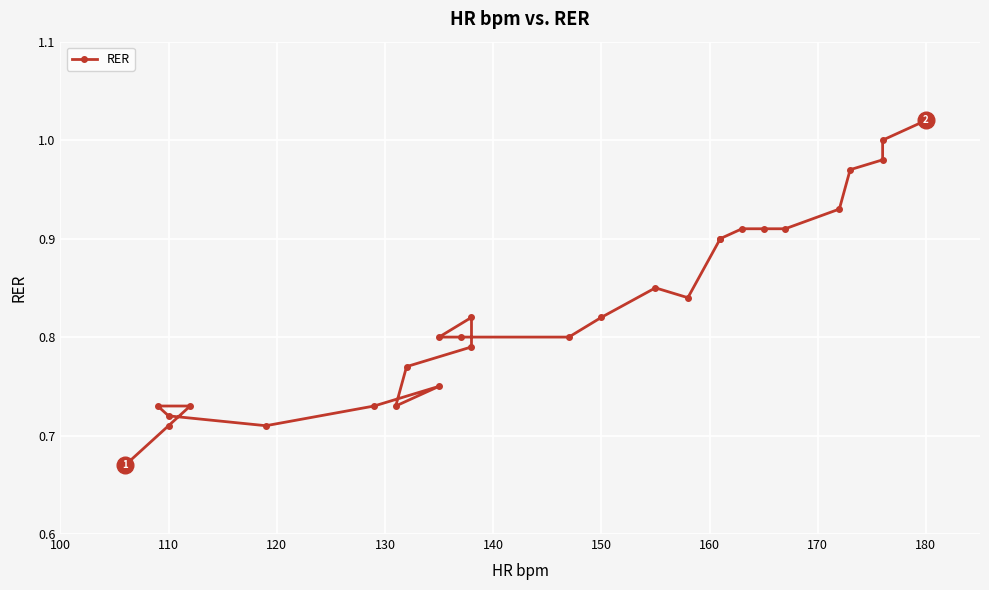

Reading right to left, what are all the values shown in this chart?

1.0	1.0	1.0	1.0	0.9	0.9	0.9	0.9	0.9	0.9	0.8	0.8	0.8	0.8	0.8	0.8	0.8	0.8	0.8	0.7	0.8	0.7	0.7	0.7	0.7	0.7	0.7	0.7